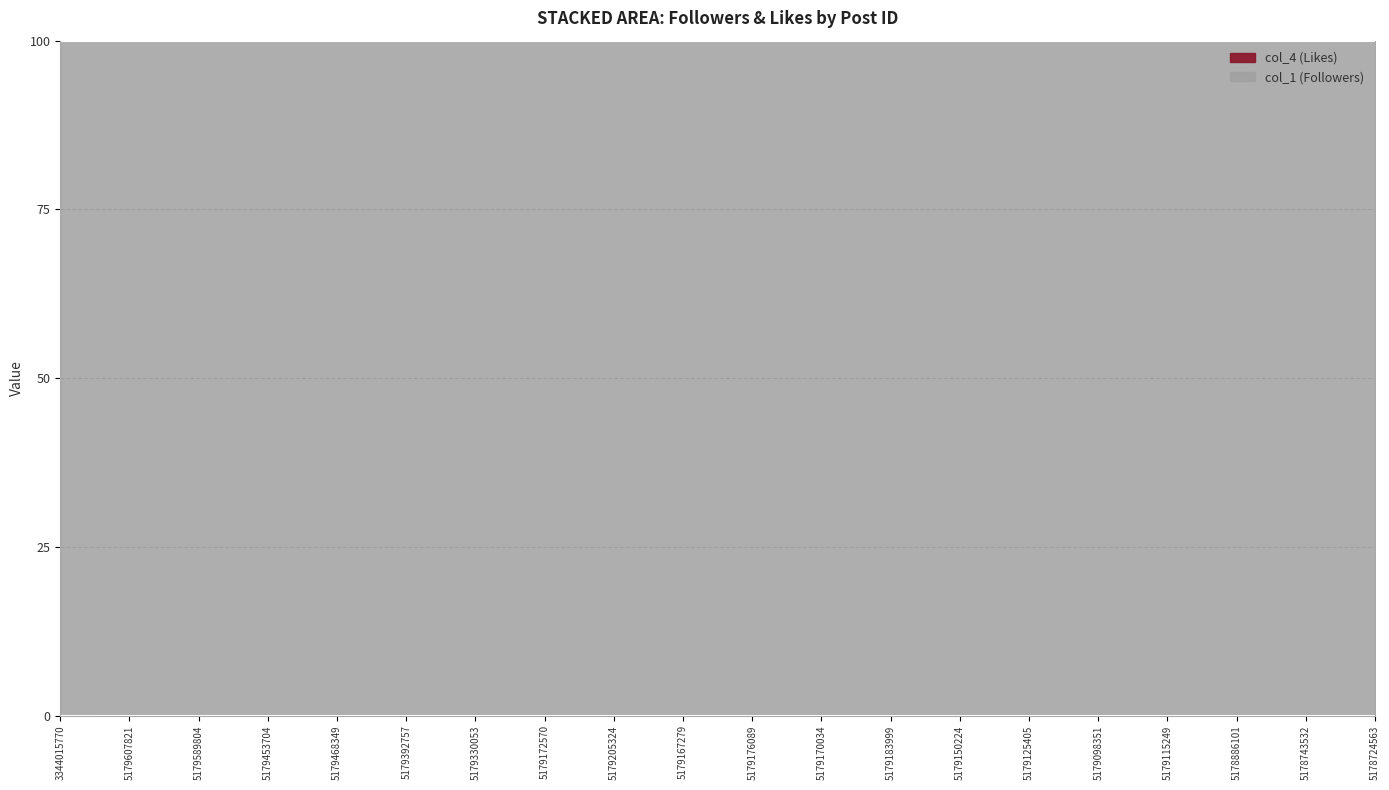

Is it true that the value at 5179115249 is -0.0?

False